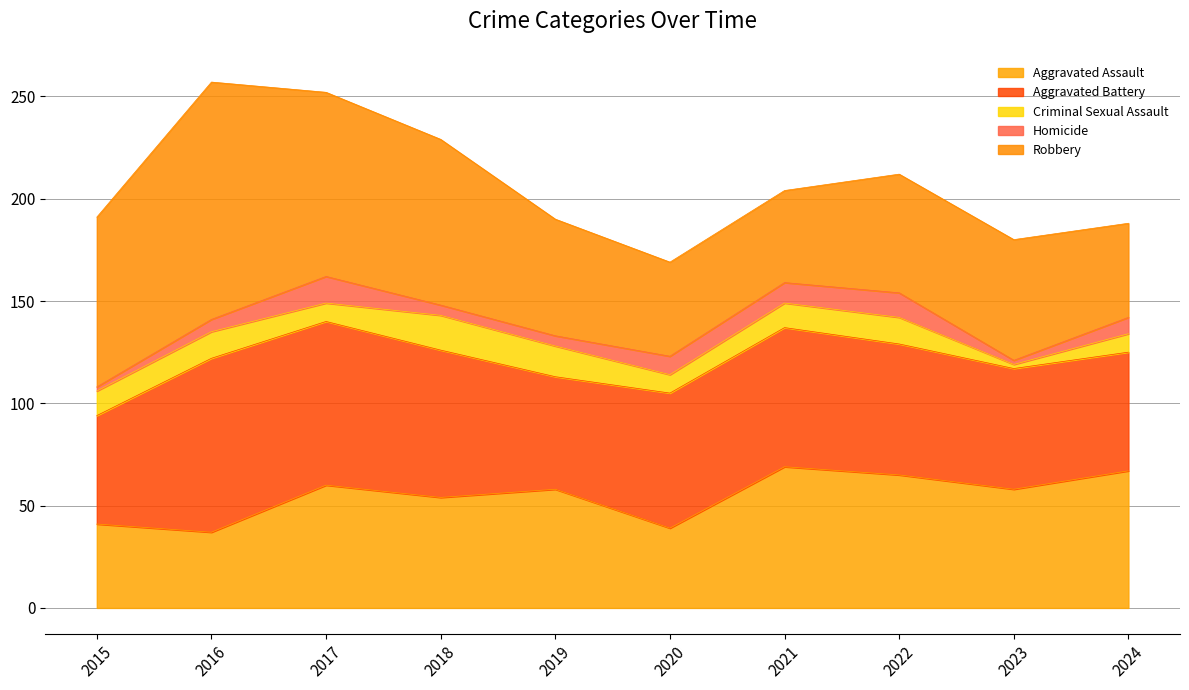

What is the difference between the maximum and minimum values in the Aggravated Battery series?

32